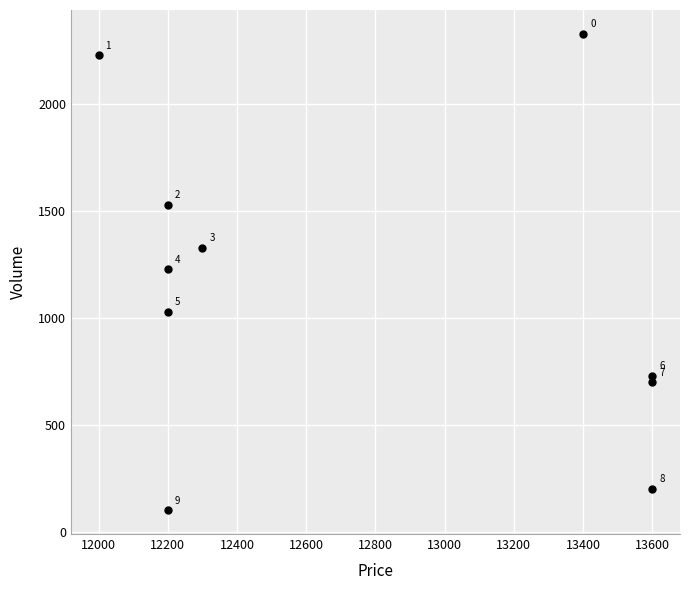

What is the range of X values (max minus min)?

1600